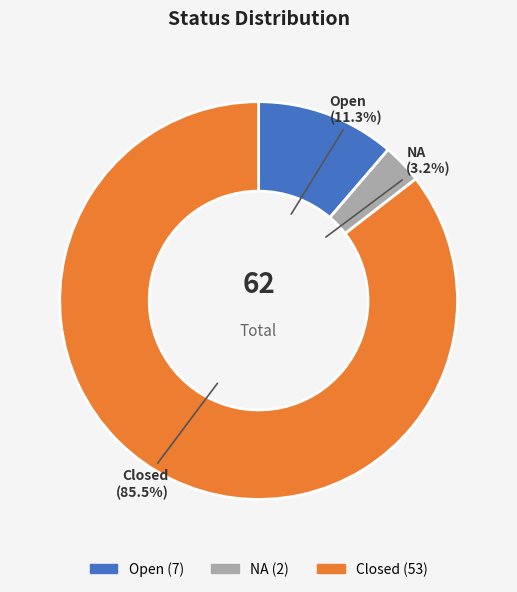

Which has a higher value, Closed or NA?

Closed